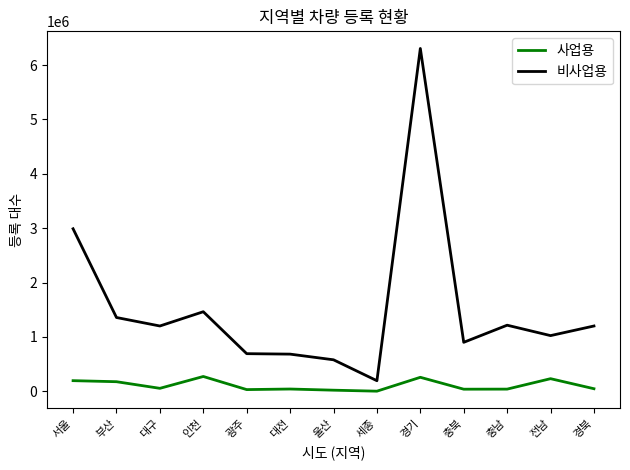

What is the highest value of the 사업용 series?

273799